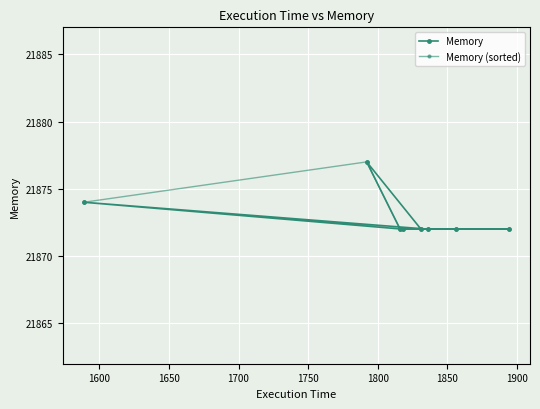

True or false: Memory and Memory (sorted) cross at least once.

True